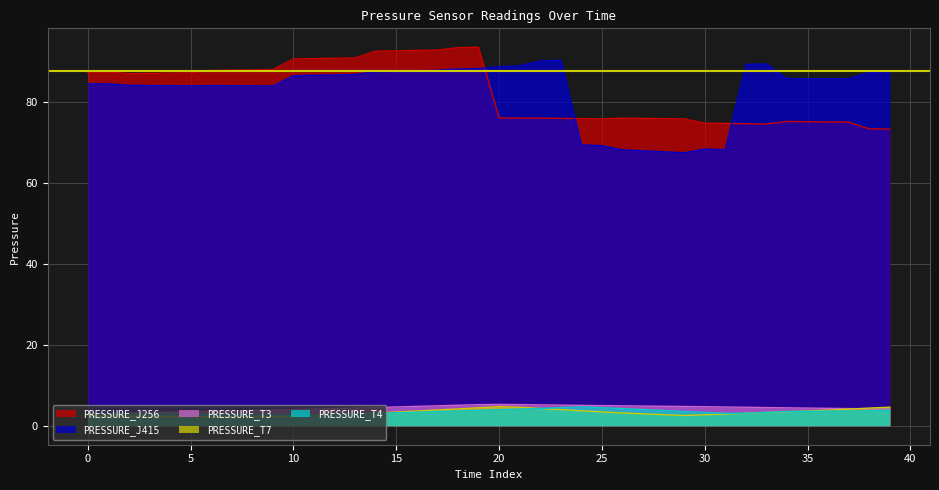

Reading left to right, list all the values displayed in this chart.

PRESSURE_T3: 2.9	3.0	3.1	3.2	3.3	3.5	3.6	3.7	3.8	3.9	4.0	4.1	4.3	4.4	4.5	4.6	4.8	4.9	5.1	5.2	5.3	5.2	5.2	5.1	5.0	5.0	4.9	4.9	4.8	4.8	4.7	4.6	4.6	4.5	4.4	4.4	4.3	4.2	4.2	4.1
PRESSURE_T4: 3.0	3.0	3.0	2.9	2.9	2.8	2.8	2.7	2.7	2.6	2.6	2.7	2.8	3.0	3.1	3.2	3.4	3.5	3.7	3.8	4.0	4.1	4.3	4.5	4.7	4.5	4.3	4.0	3.8	3.5	3.3	3.1	3.1	3.3	3.5	3.6	3.6	3.7	3.7	3.8
PRESSURE_T7: 2.5	2.4	2.4	2.4	2.3	2.3	2.3	2.3	2.3	2.3	2.4	2.6	2.8	2.9	3.1	3.4	3.7	3.9	4.2	4.4	4.7	4.6	4.3	4.0	3.7	3.4	3.2	3.0	2.7	2.5	2.7	2.9	3.1	3.3	3.5	3.7	3.9	4.1	4.4	4.6
PRESSURE_J256: 87.2	87.3	86.9	87.0	87.0	87.1	87.7	87.8	87.8	87.9	90.5	90.6	90.7	90.8	92.4	92.5	92.6	92.7	93.3	93.4	76.0	75.9	75.9	75.9	75.8	75.7	75.9	75.9	75.8	75.7	74.7	74.6	74.5	74.5	75.1	75.0	75.0	74.9	73.3	73.2
PRESSURE_J415: 84.4	84.4	84.0	84.0	83.9	83.9	84.0	83.9	83.9	83.9	86.4	86.5	86.6	86.7	87.4	87.5	87.6	87.7	88.0	88.2	88.6	88.8	90.0	90.2	69.3	69.1	68.1	67.8	67.6	67.4	68.3	68.1	89.2	89.3	85.6	85.6	85.6	85.6	87.2	87.3